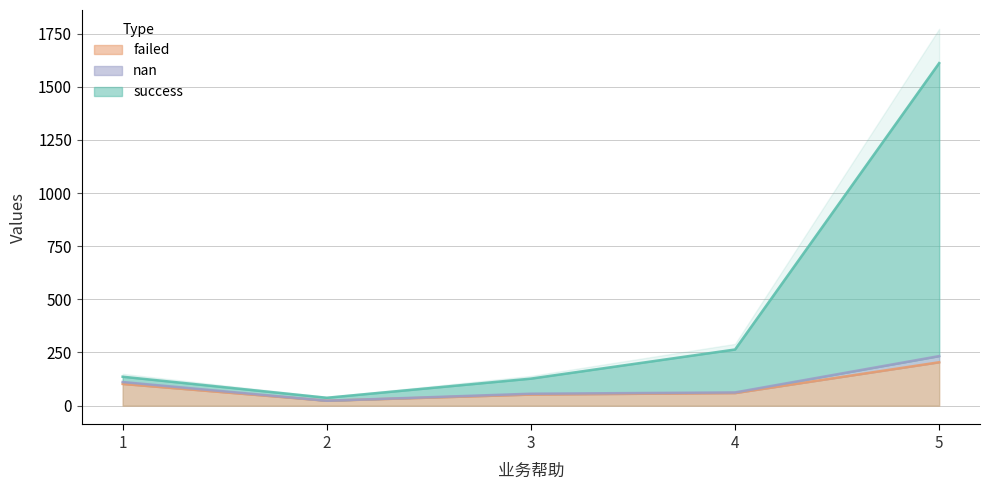

Is the value of success at 1 greater than the value of failed at 1?

Yes